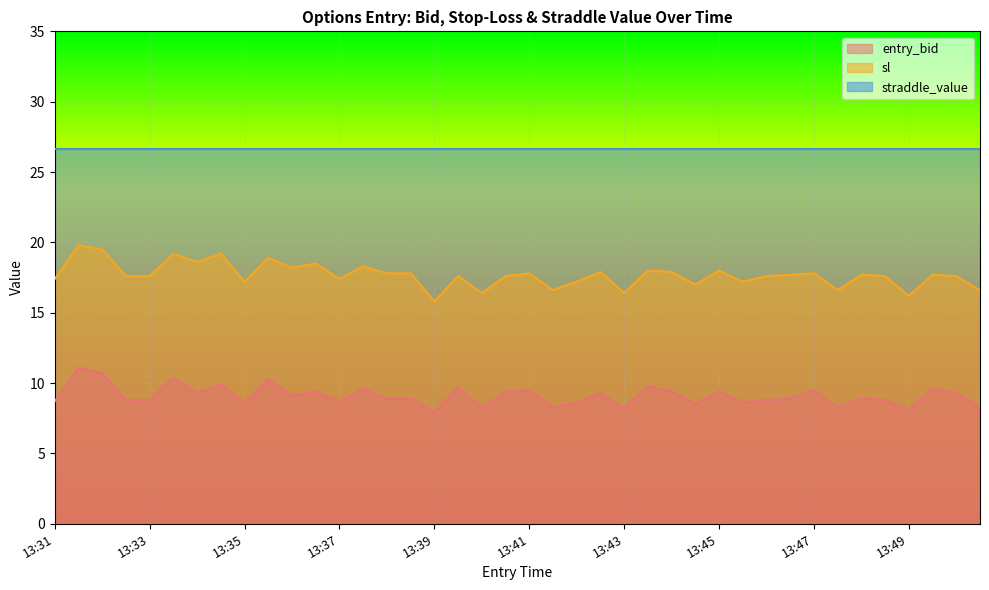

Read the sl value at 13:45.

18.0